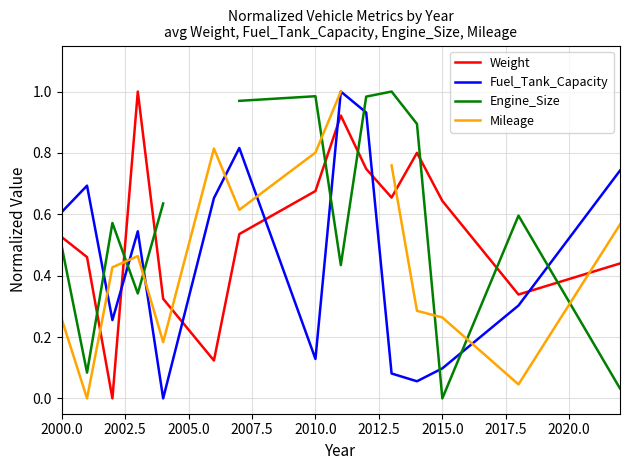

How many intersections are there between Fuel_Tank_Capacity and Weight?

6